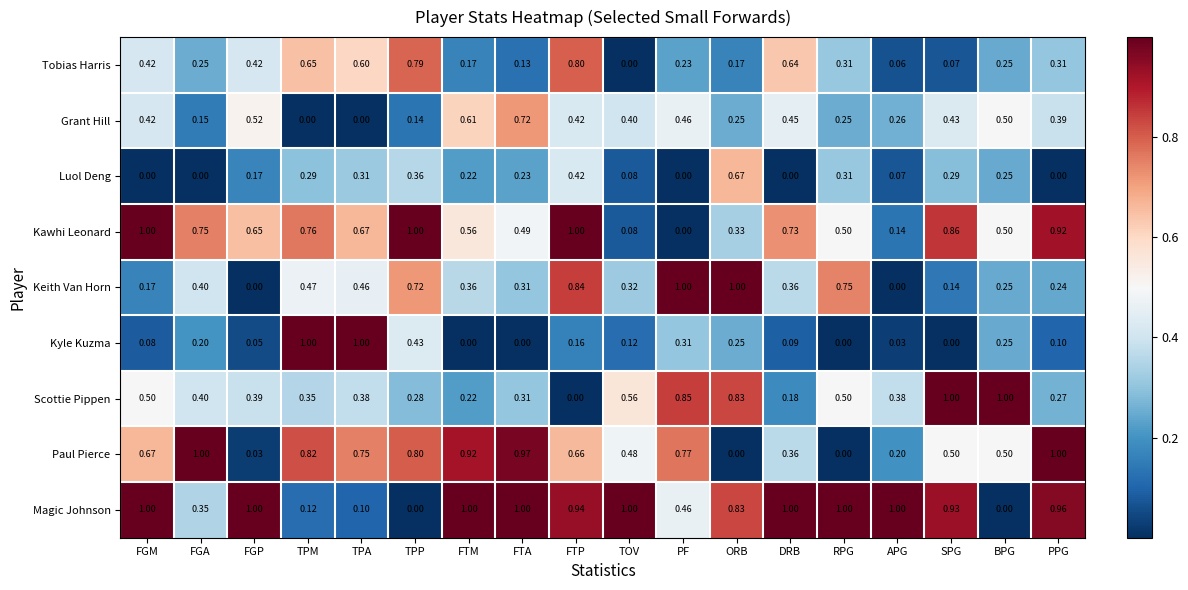

At FGP, list the series in order from smallest to largest.

Keith Van Horn, Paul Pierce, Kyle Kuzma, Luol Deng, Scottie Pippen, Tobias Harris, Grant Hill, Kawhi Leonard, Magic Johnson